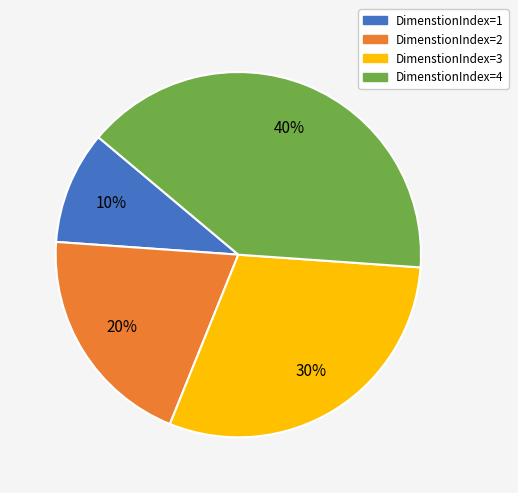

Which has a higher value, DimenstionIndex=2 or DimenstionIndex=1?

DimenstionIndex=2